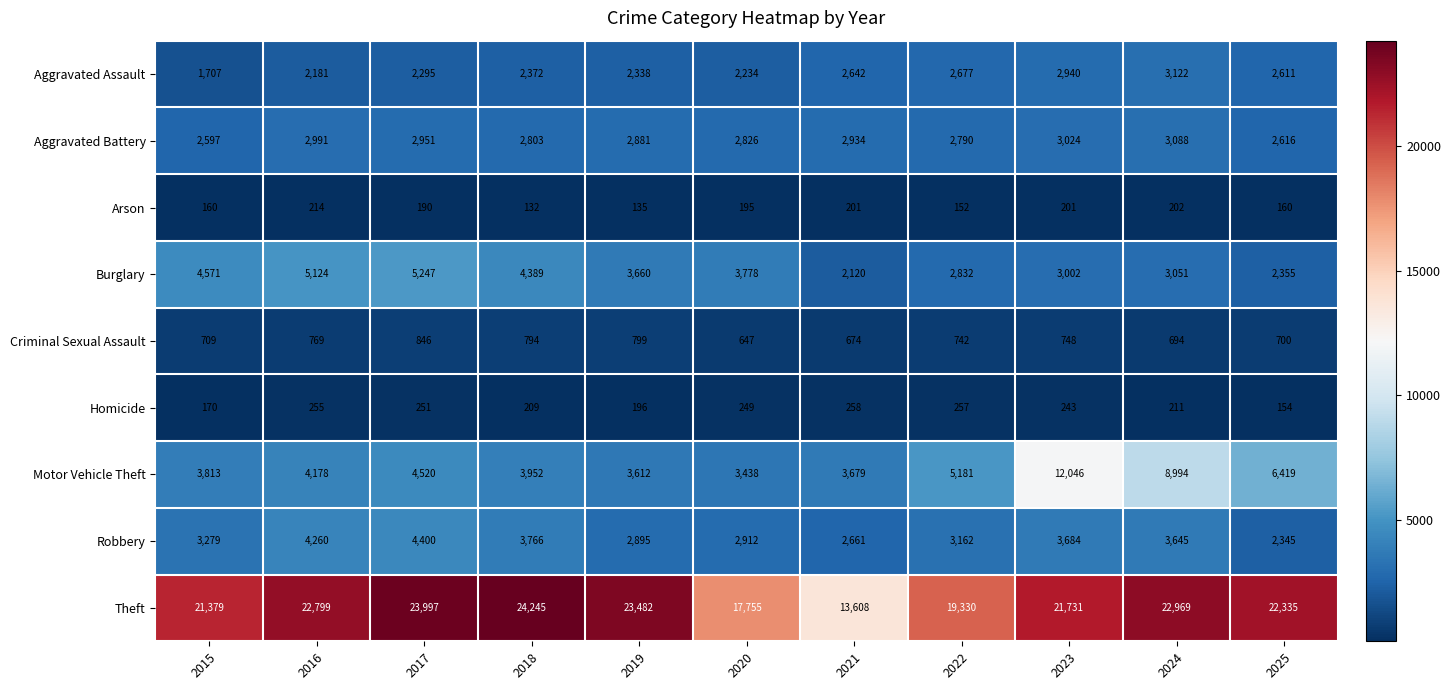

At how many categories does at least one series exceed 18883?

9